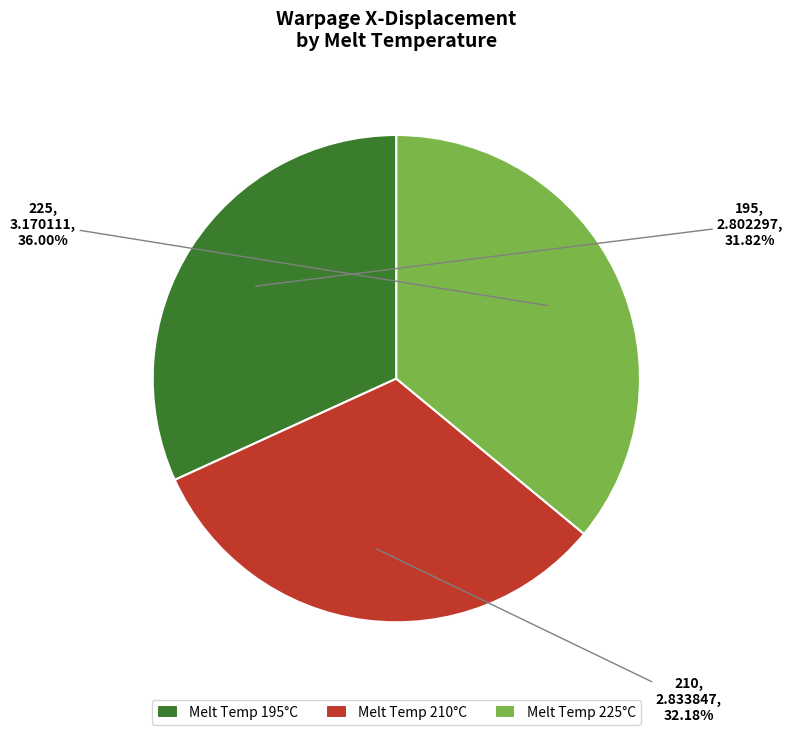

Do Melt Temp 225°C and Melt Temp 210°C together represent more than half of the pie?

Yes